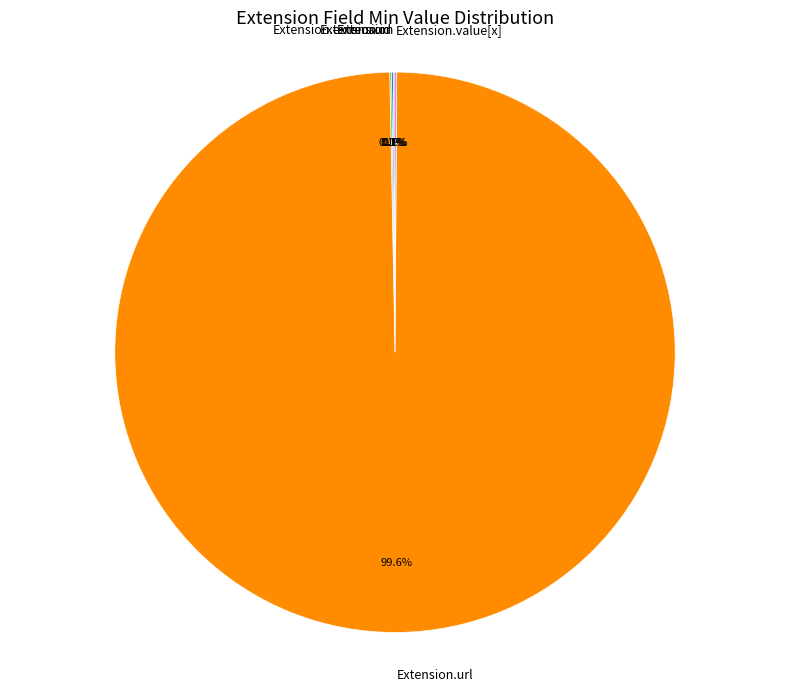

Is there any slice that represents more than half of the pie?

Yes